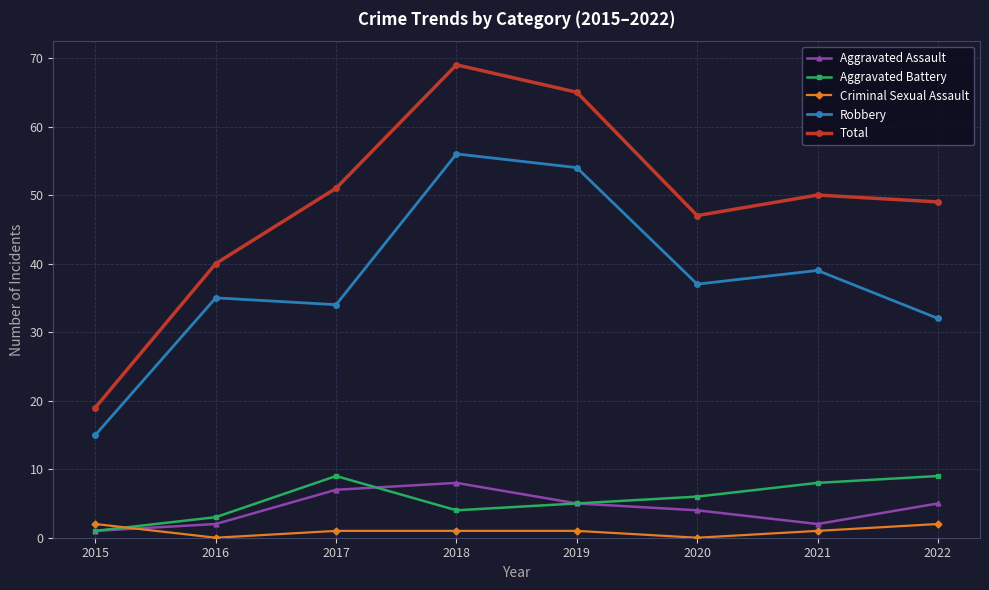

Which series has the widest spread of values?

Total